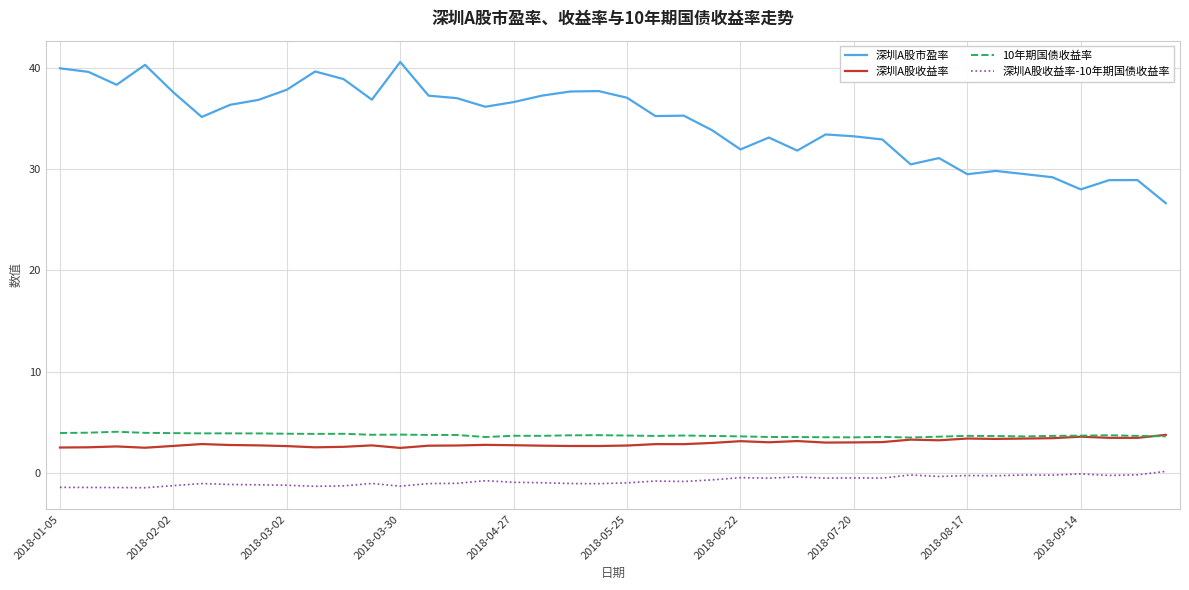

How many distinct data groups are displayed?

4